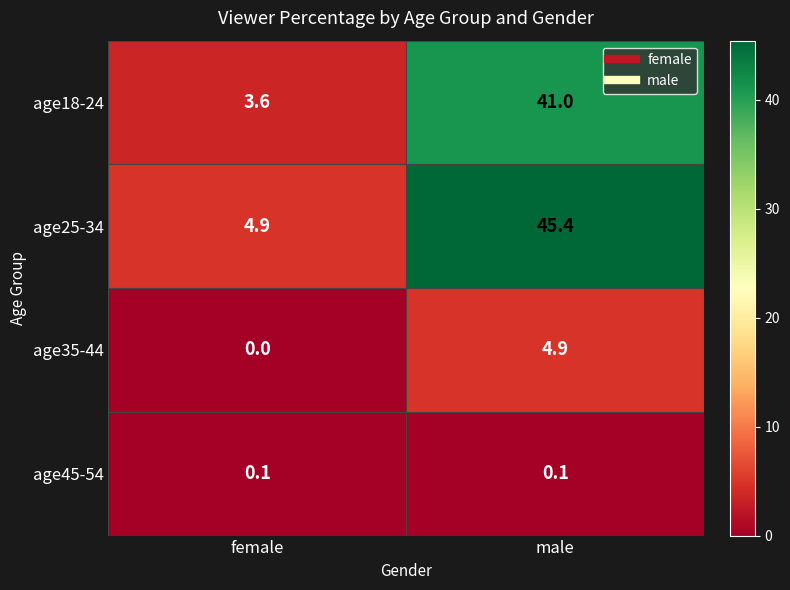

At how many categories does at least one series exceed 18?

1